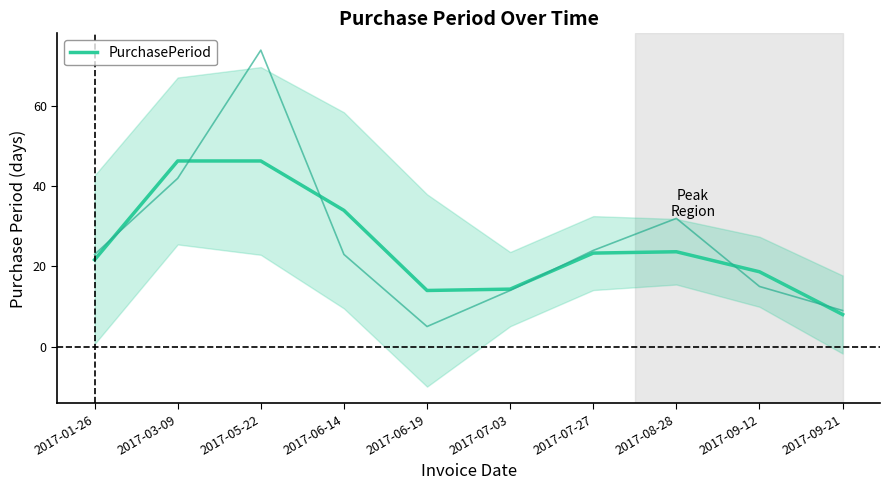

The value at 2017-09-12 is 33.4. True or false?

False